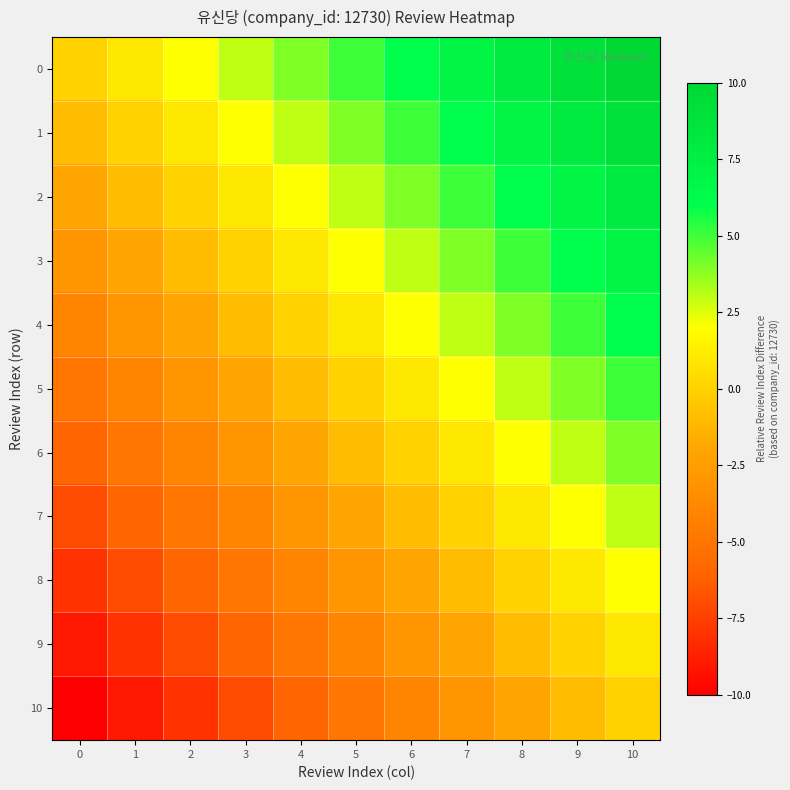

Count the number of data series in this chart.

11